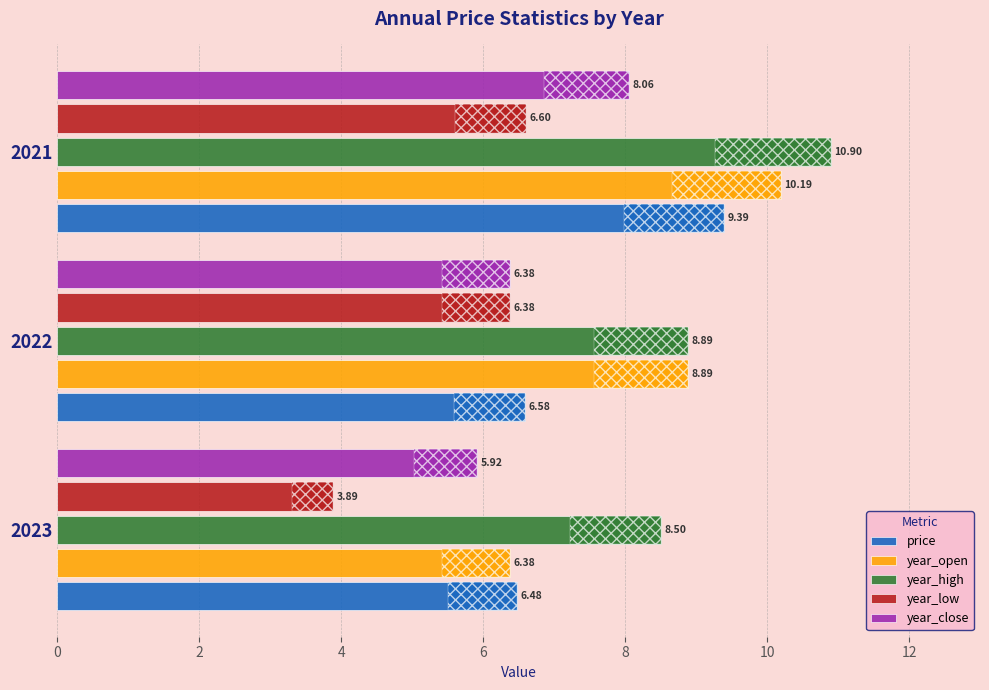

How many bars are there in total?

15